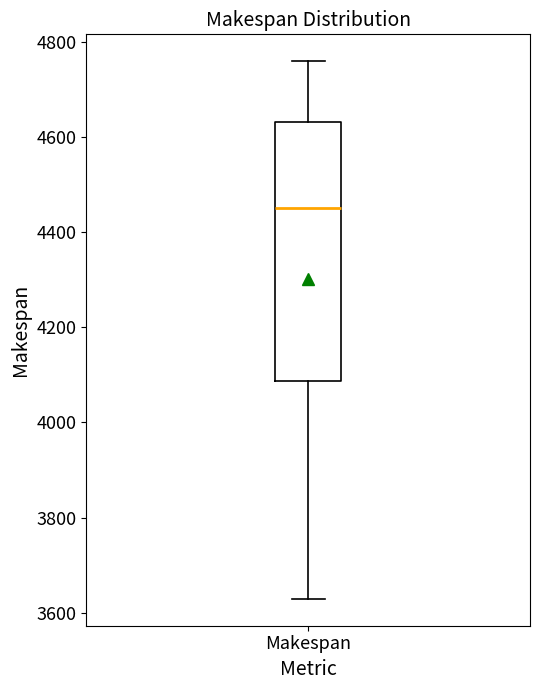

Where does the upper whisker of the box for Makespan end on the y-axis? The values are not printed on the chart, so give them approximately, as read against the axis.

4760